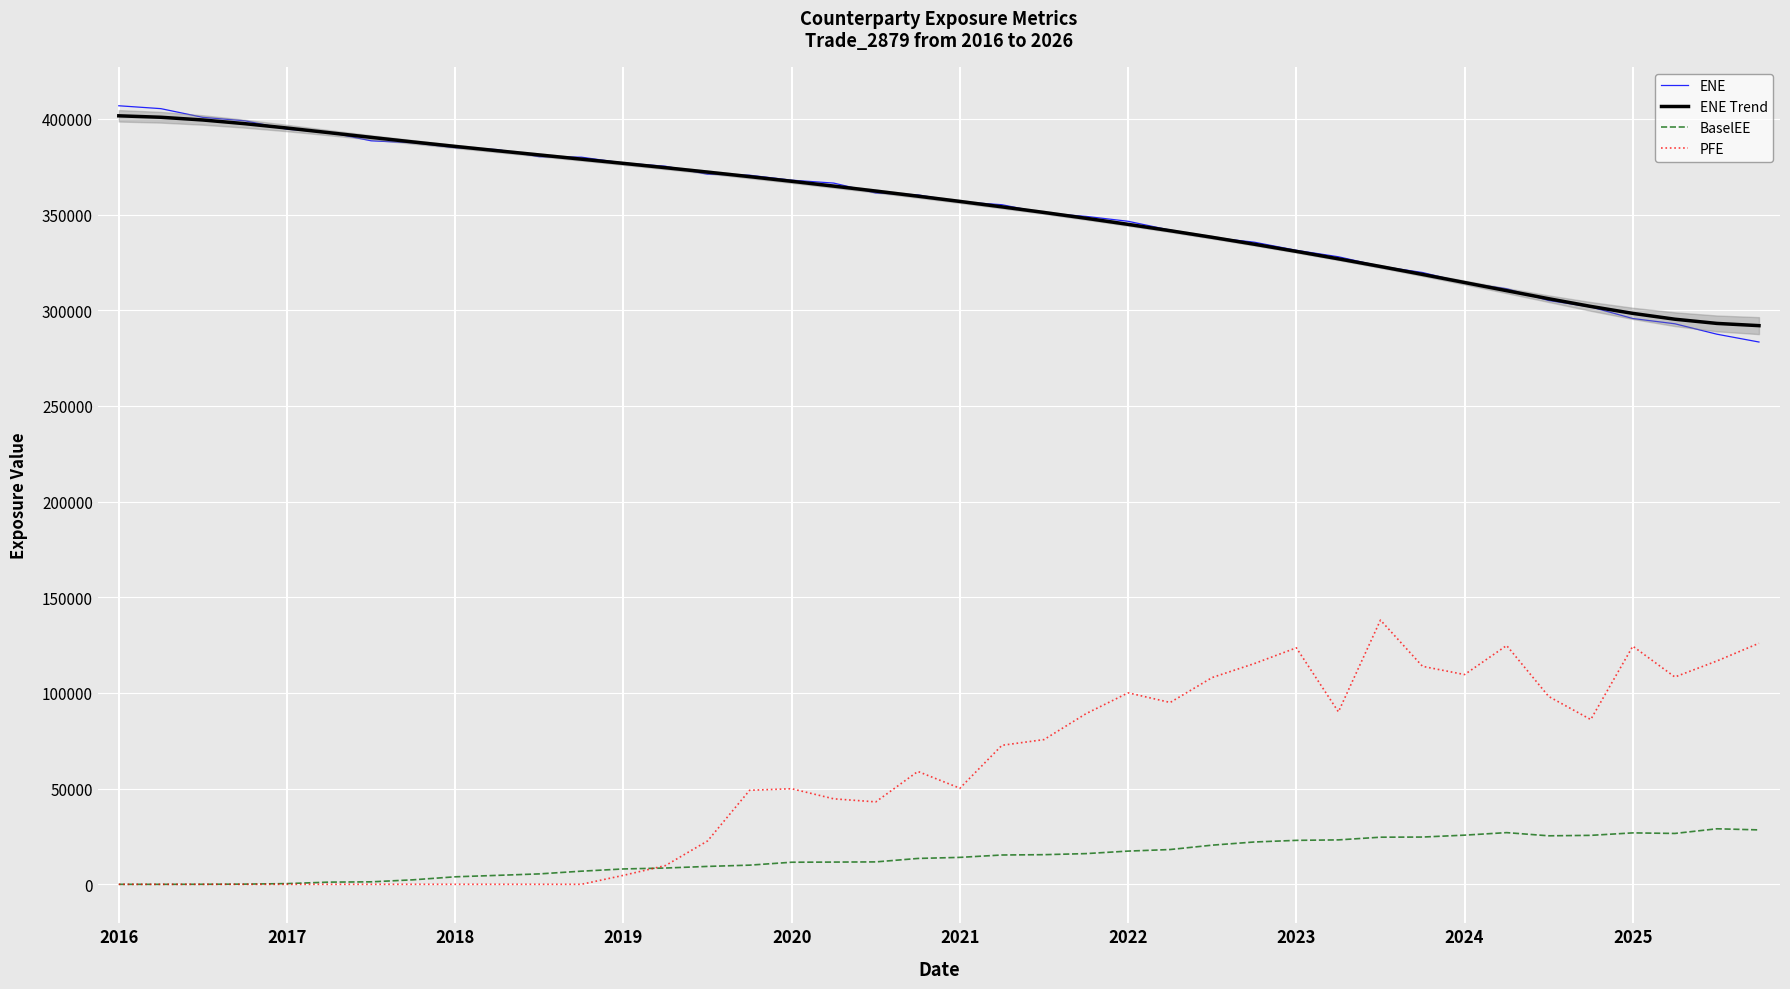

At how many categories does at least one series exceed 102251?

40